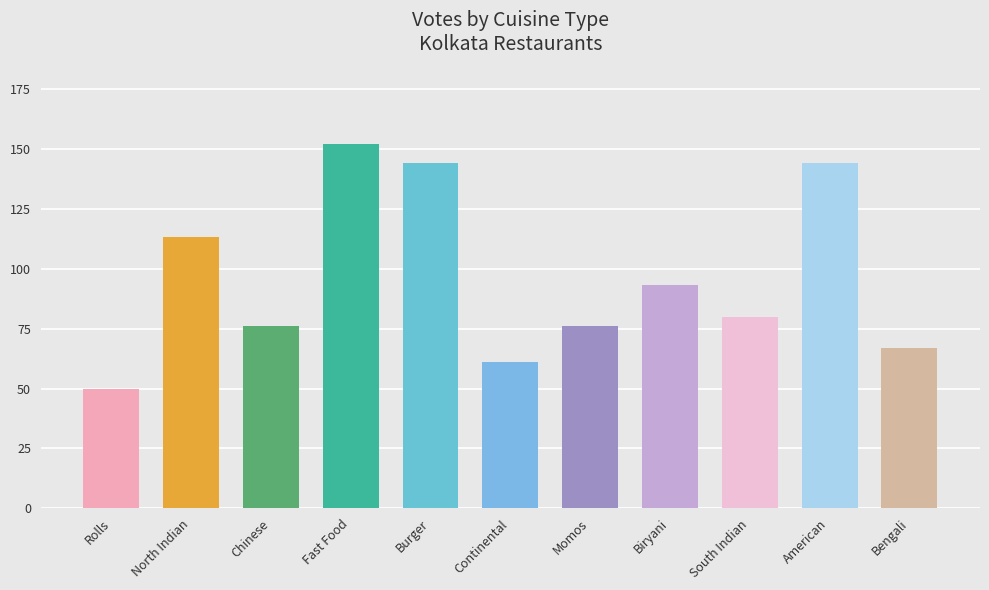

At which label does the data first exceed 80?

North Indian